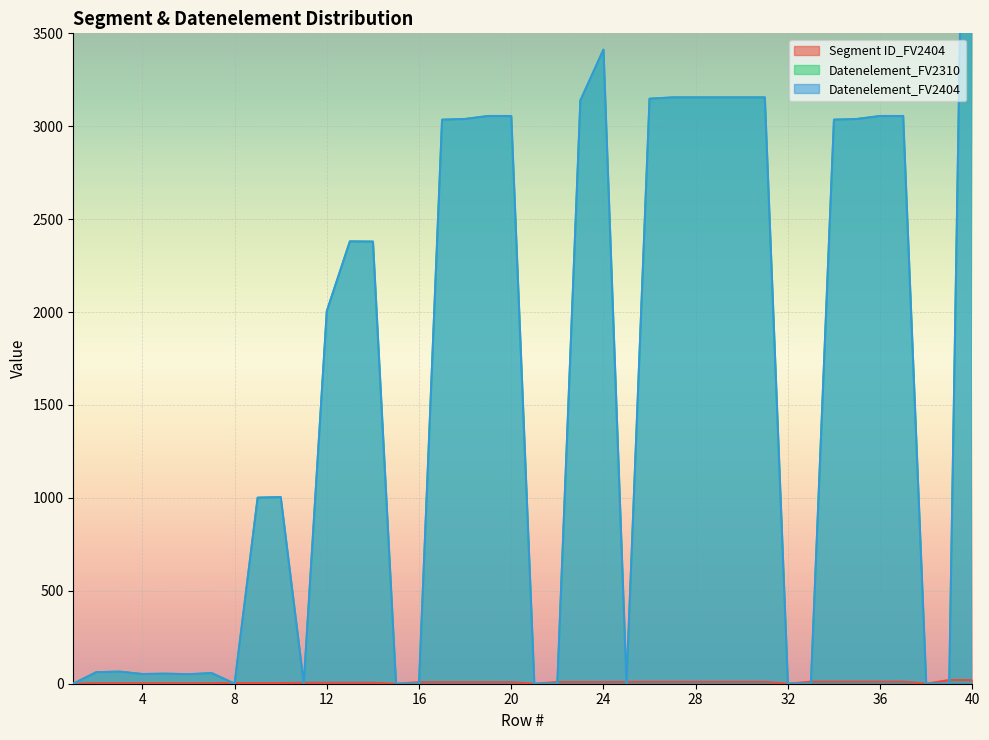

What is the value of the Segment ID_FV2404 point at the 2nd from the left?

3